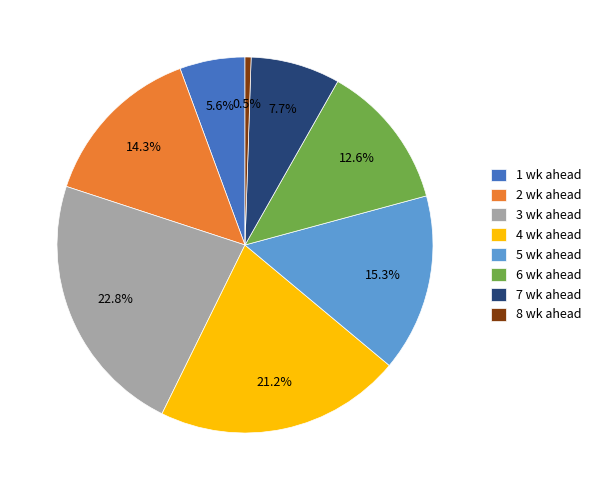

Between 3 wk ahead and 6 wk ahead, which is larger?

3 wk ahead